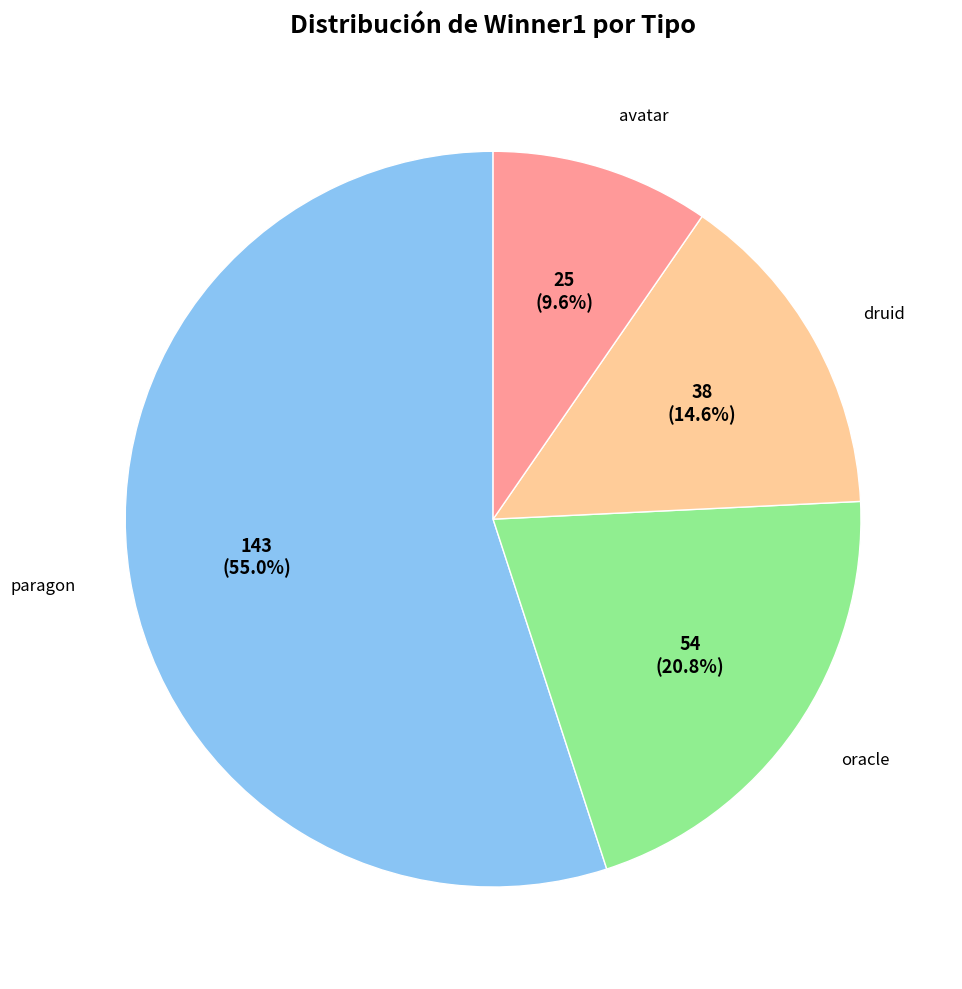

Is there a majority slice in this chart?

Yes